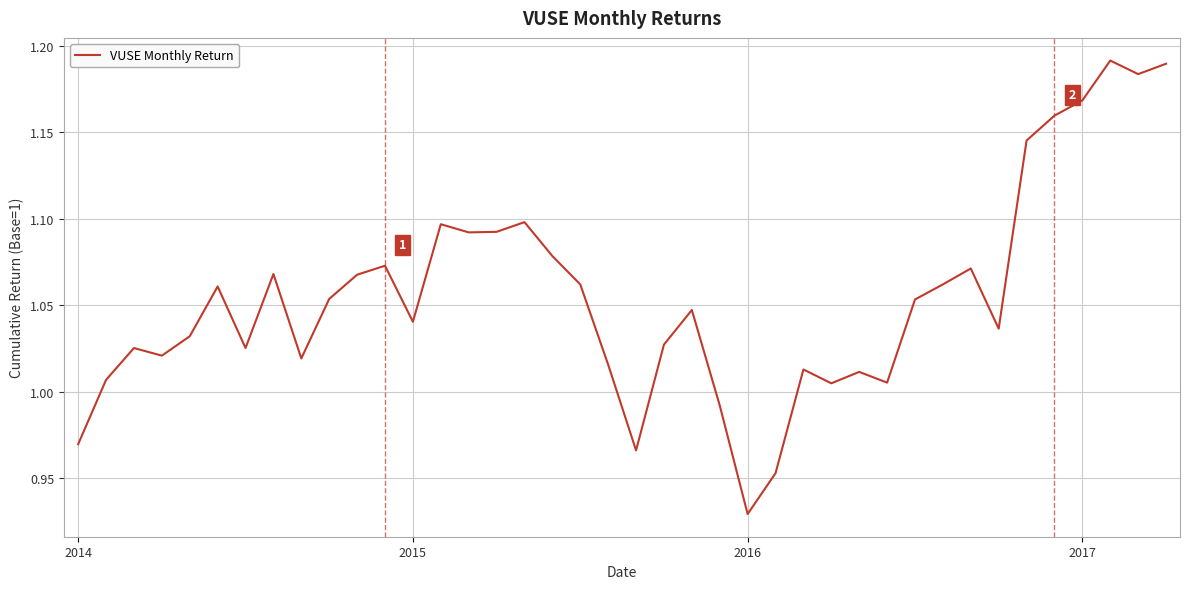

What is the difference between the maximum and minimum values?

0.3